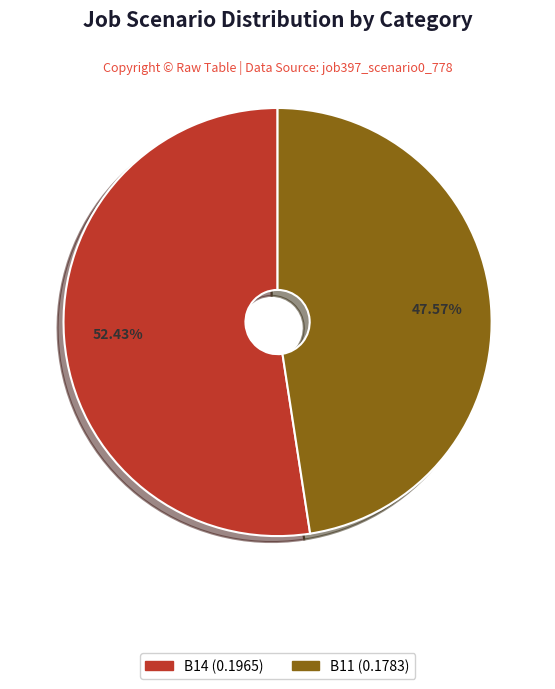

How many segments does this pie chart have?

2